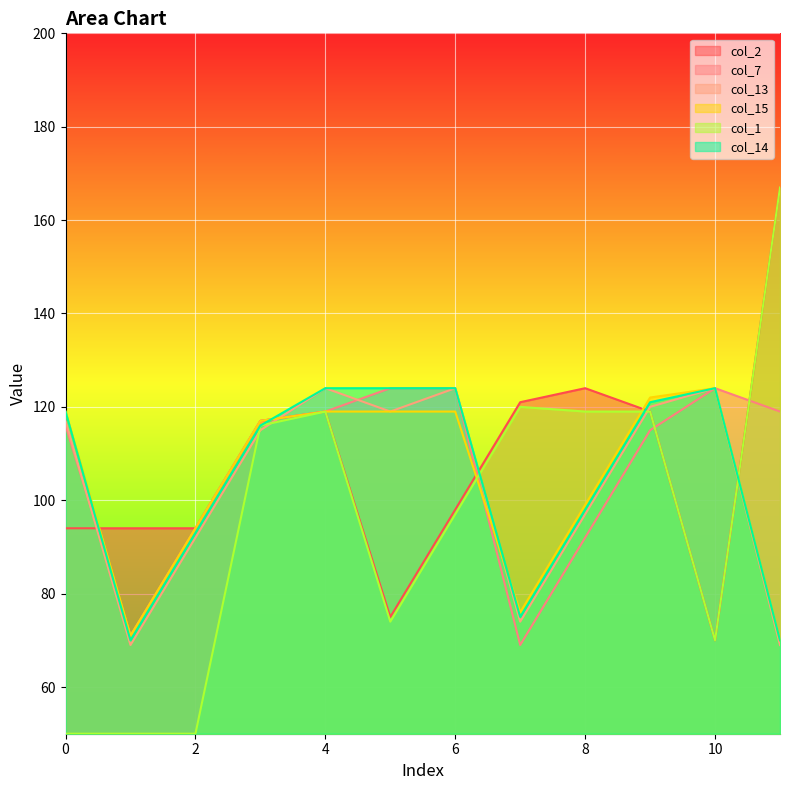

True or false: col_1 and col_2 cross at least once.

False